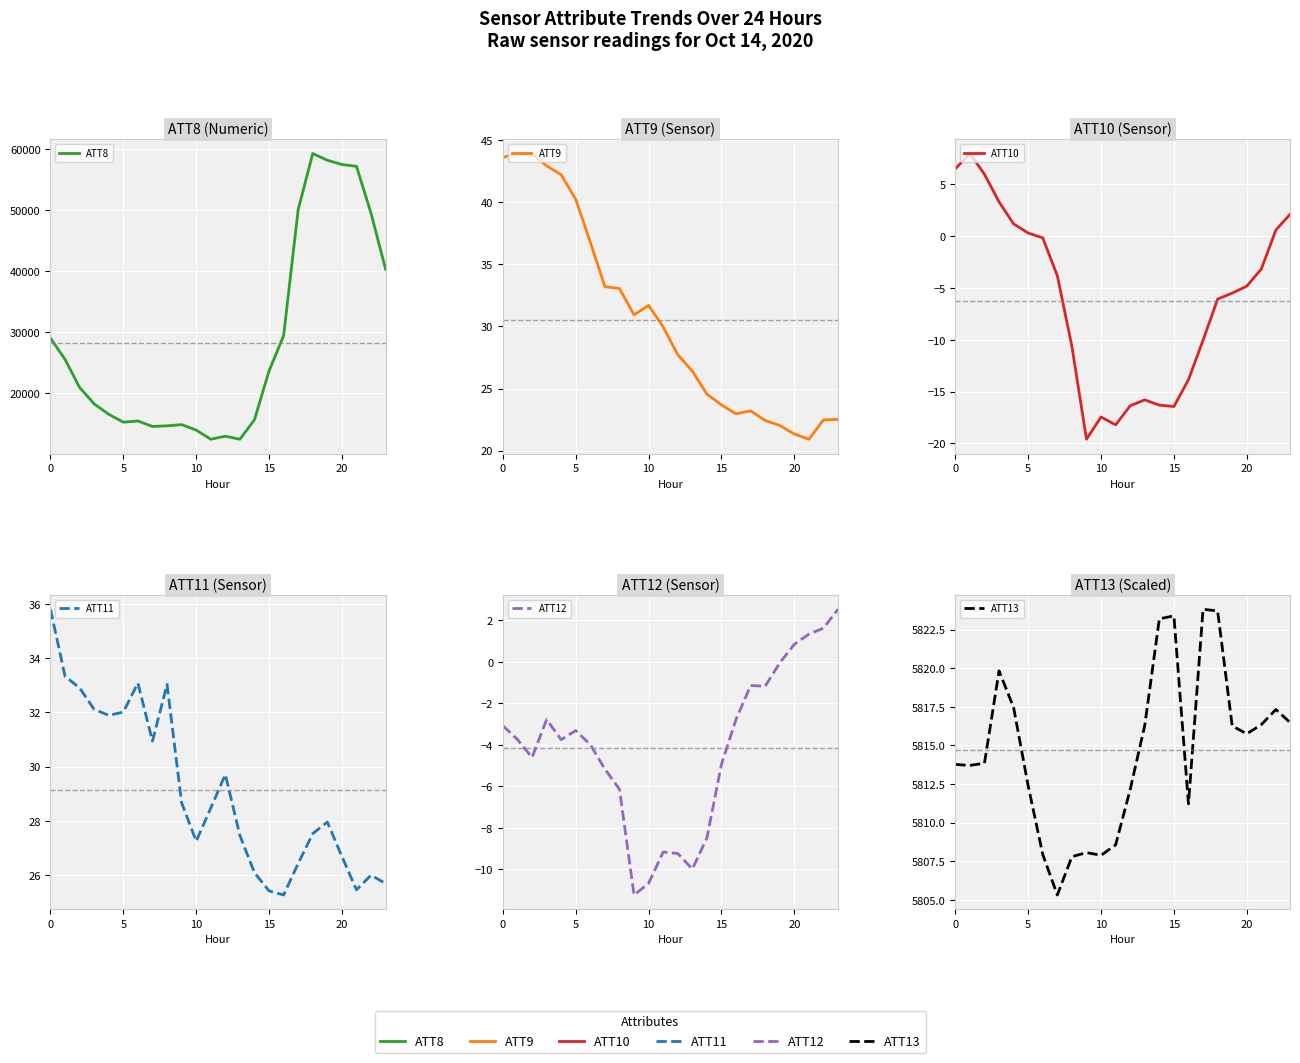

Is it true that ATT11 equals 35.8 at 0?

True